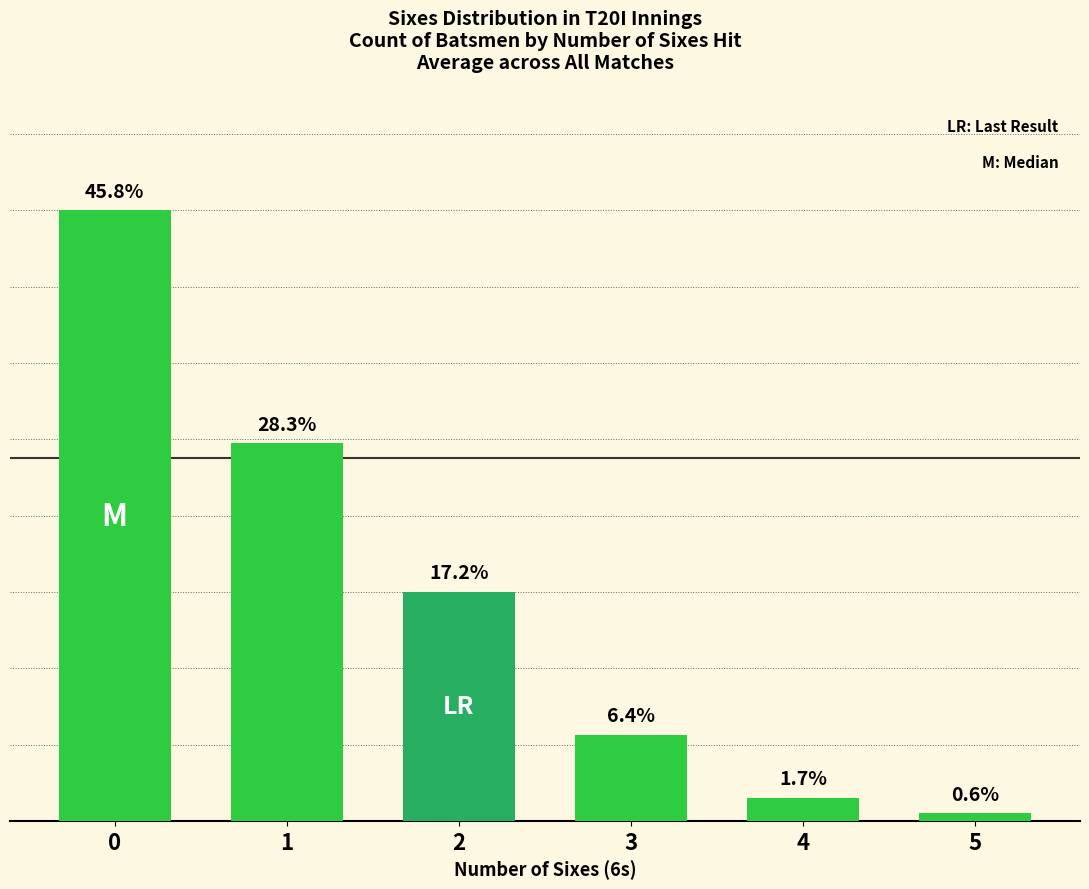

List the labels in order of value, smallest first.

5, 4, 3, 2, 1, 0